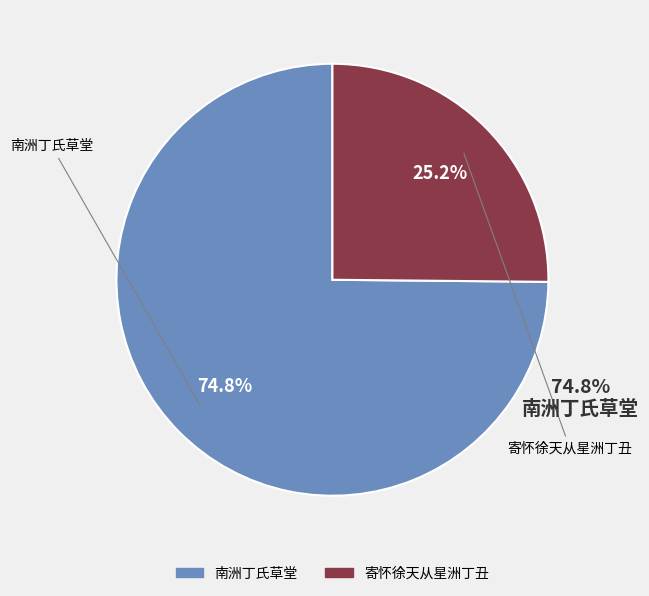

Is there a majority slice in this chart?

Yes